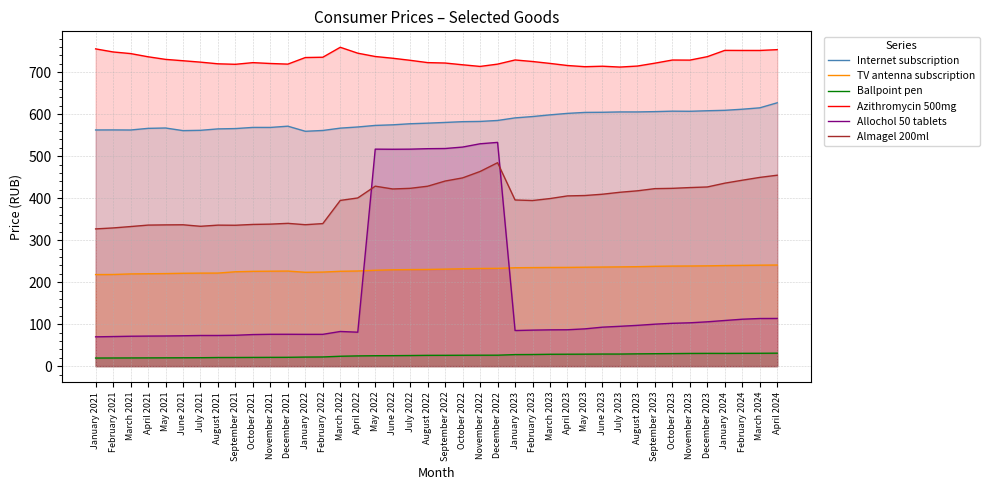

True or false: Ballpoint pen and Almagel 200ml cross at least once.

False